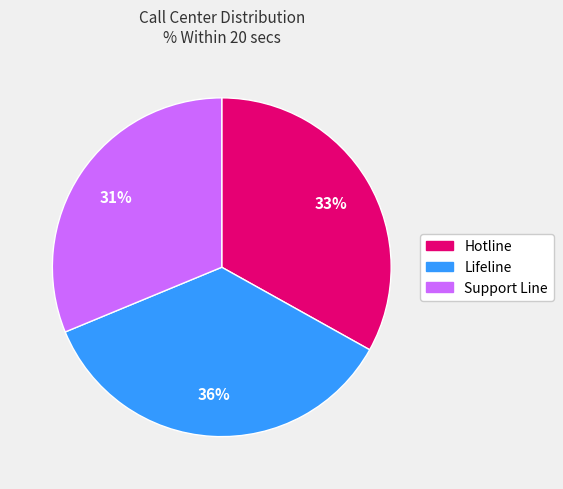

Do Hotline and Lifeline together represent more than half of the pie?

Yes